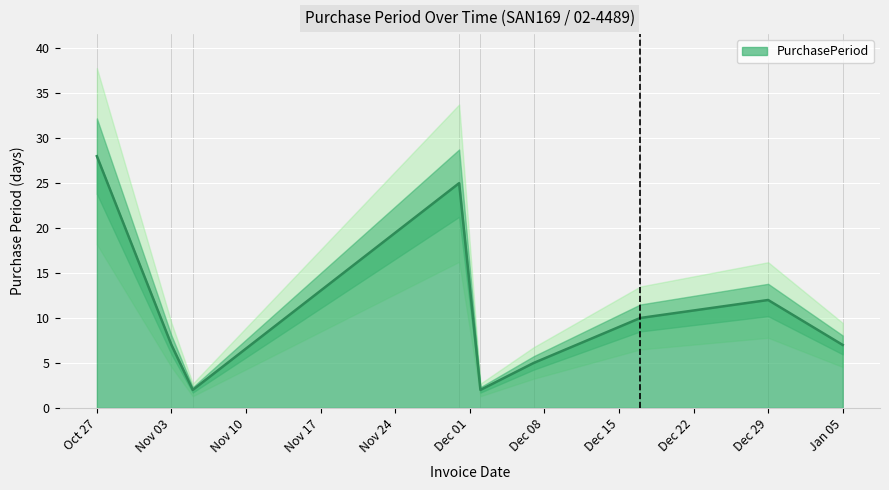

At which label does PurchasePeriod reach its peak?

Oct 27